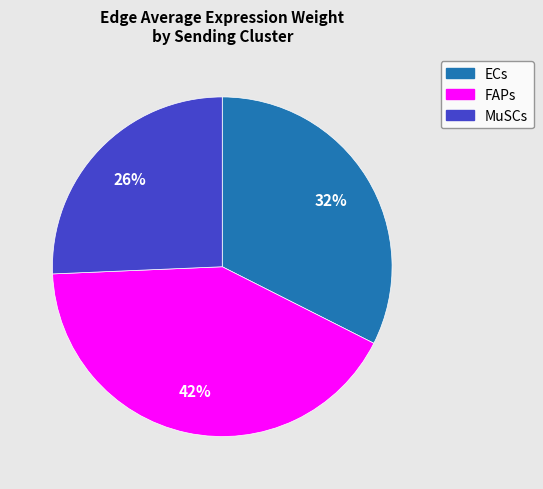

What percentage is the FAPs slice, to the nearest percent?

42%